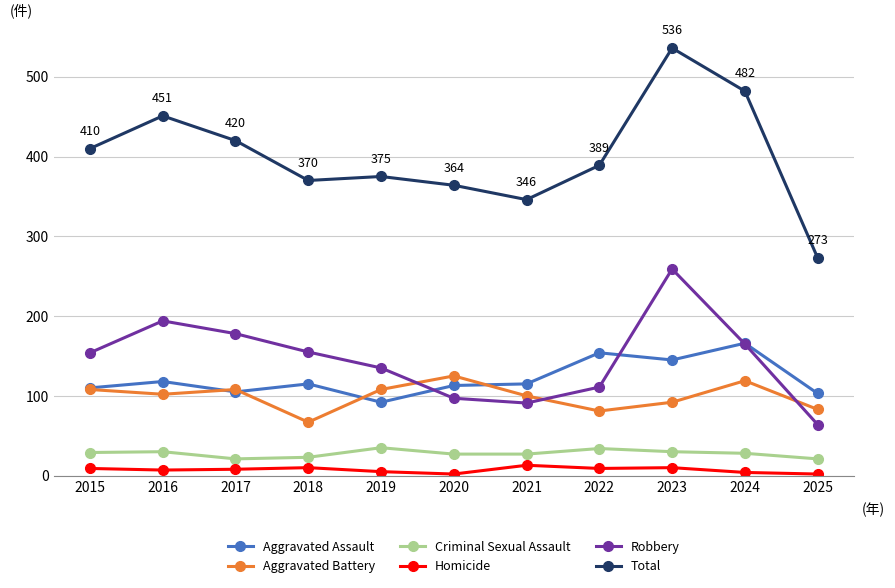

True or false: Robbery has a value of 64 at 2025.

True